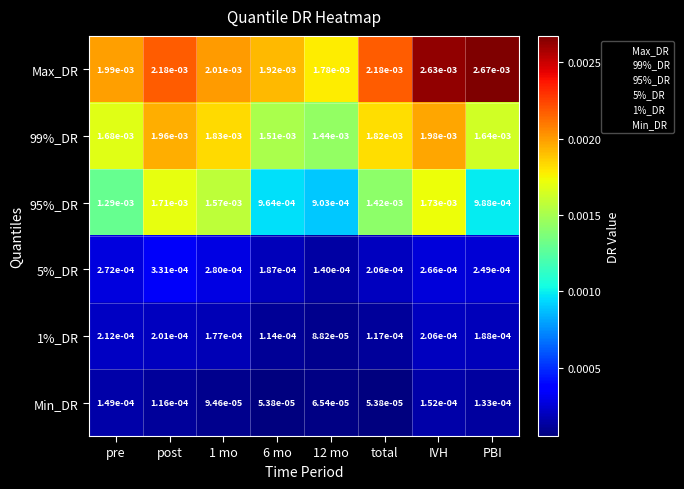

Which series has the largest total across all categories?

Max_DR